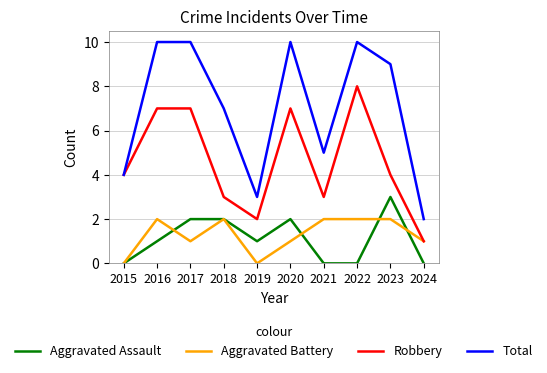

How many lines are shown in the chart?

4